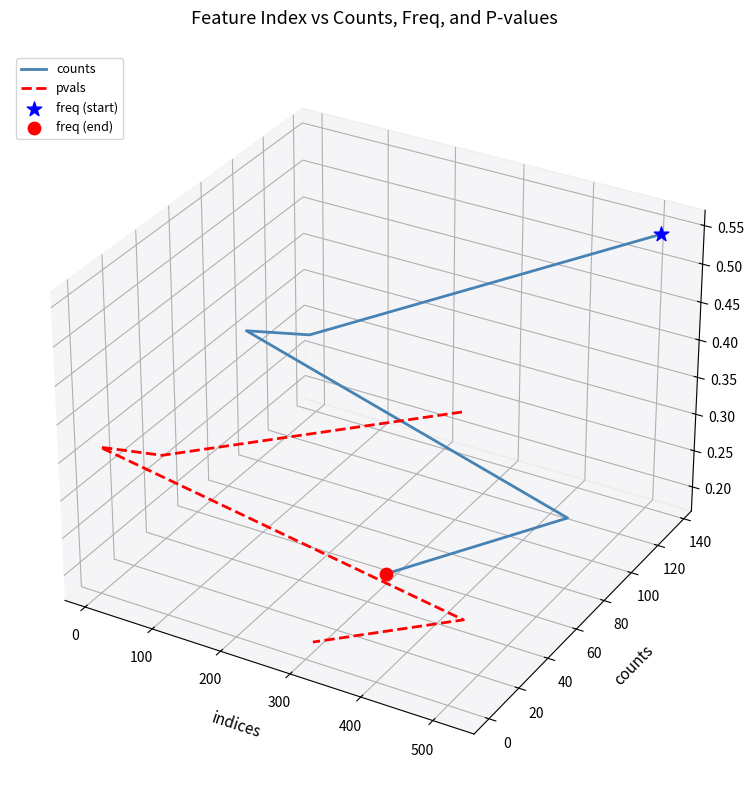

Which series has the largest total across all categories?

counts